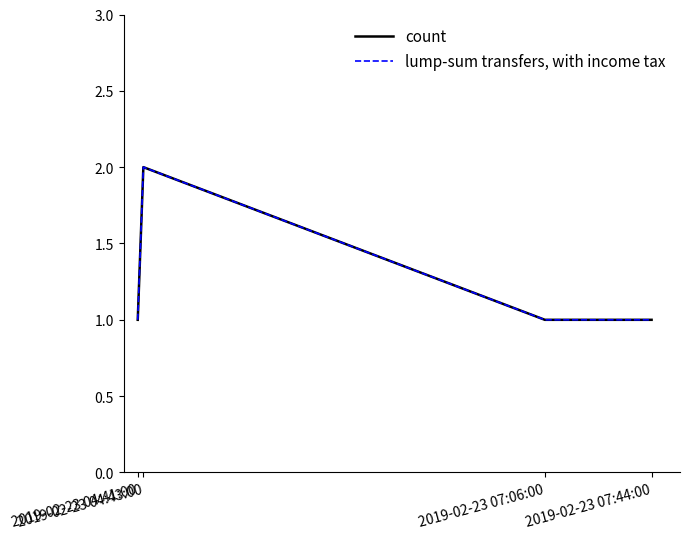

Does the chart have visible grid lines?

No